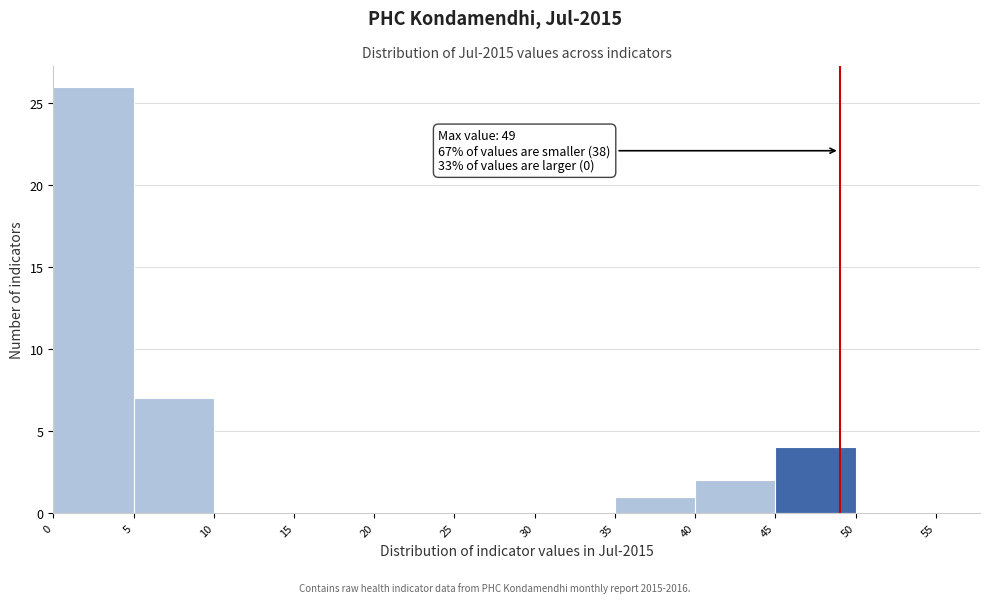

Which range on the x-axis has the tallest bar?

0 to 5